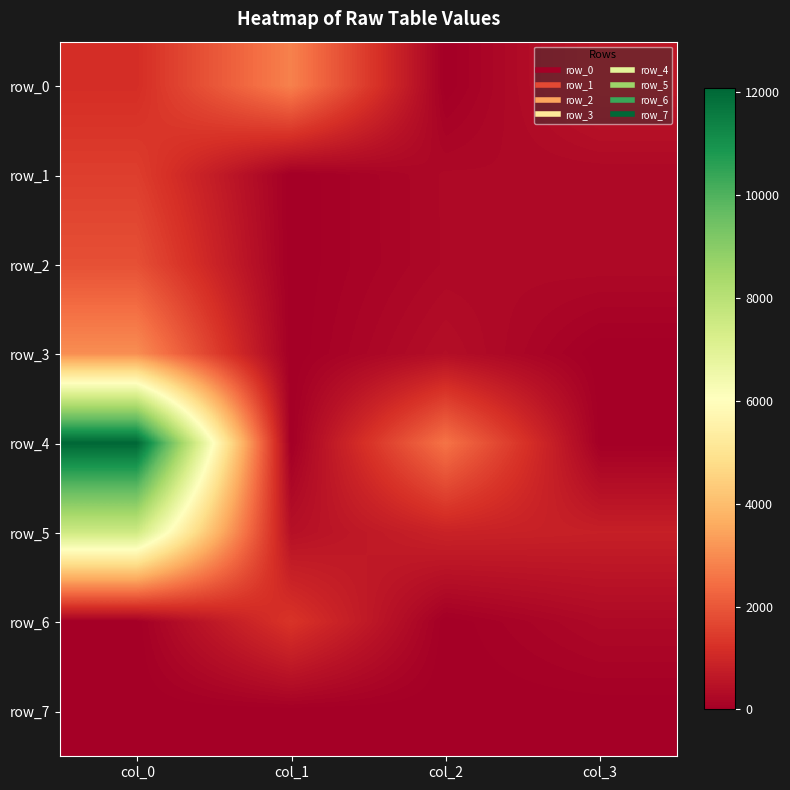

Reading left to right, extract all data points from this chart.

row_0: 1156.7	2809.6	0.0	609.1
row_1: 1508.1	0.0	246.4	236.4
row_2: 1859.2	0.0	244.1	273.5
row_3: 3036.0	0.0	383.6	0.0
row_4: 12068.9	0.0	2549.3	19.7
row_5: 7490.9	442.6	886.9	808.7
row_6: 0.0	1293.0	0.0	258.4
row_7: 0.0	0.0	0.0	0.0